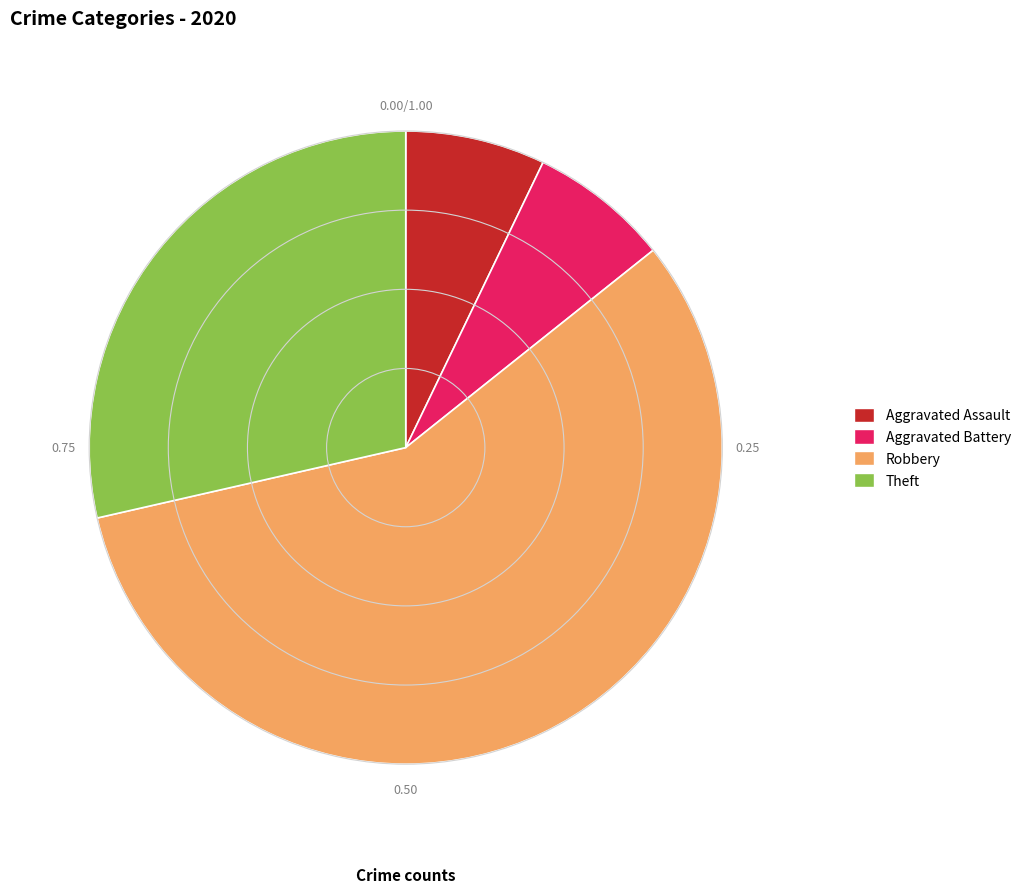

Is the sum of Aggravated Assault and Aggravated Battery greater than half?

No